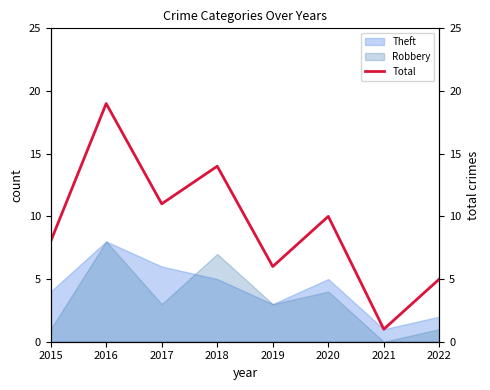

The value at 2016 is 32. True or false?

False